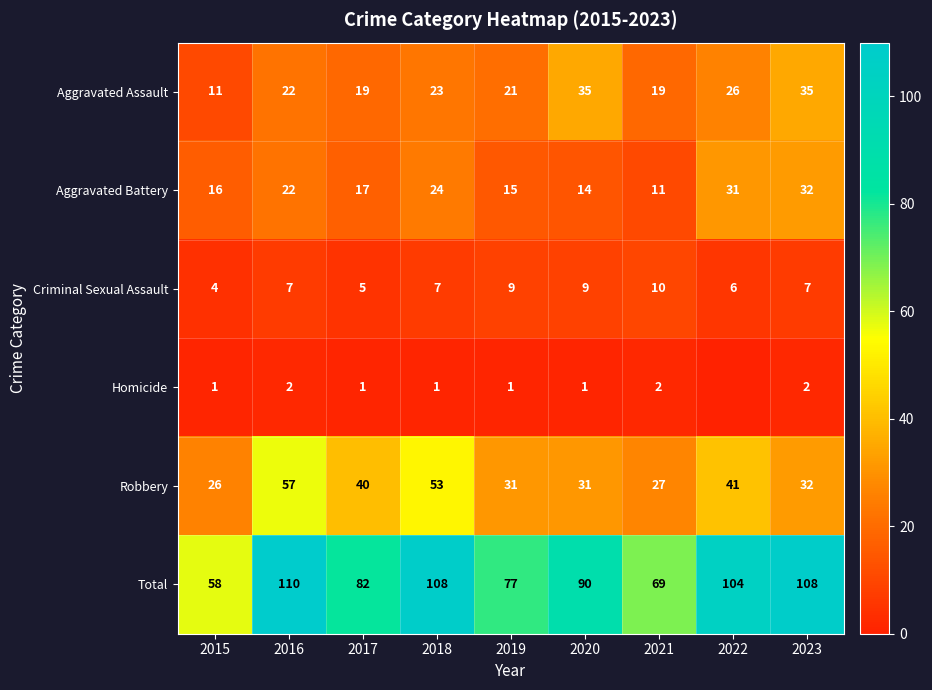

At 2020, list the series in order from smallest to largest.

Homicide, Criminal Sexual Assault, Aggravated Battery, Robbery, Aggravated Assault, Total